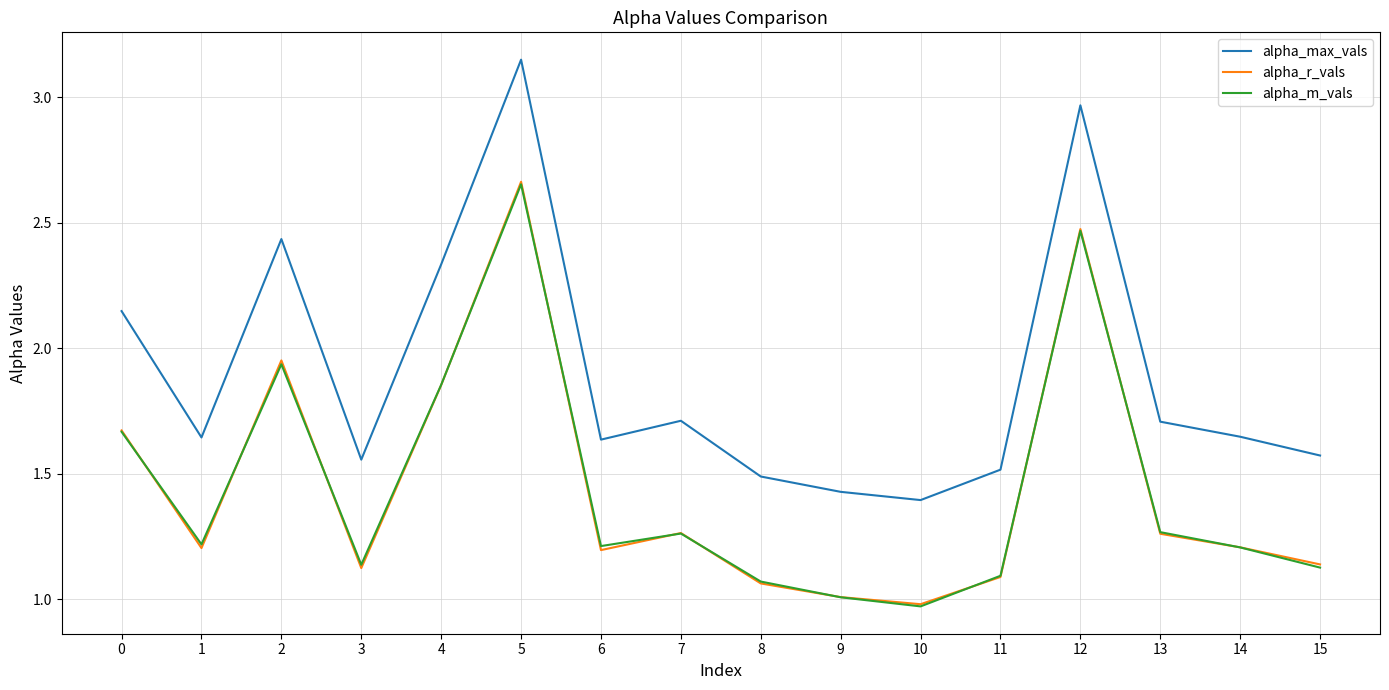

Between which two adjacent categories do alpha_r_vals and alpha_m_vals first intersect?

0 and 1